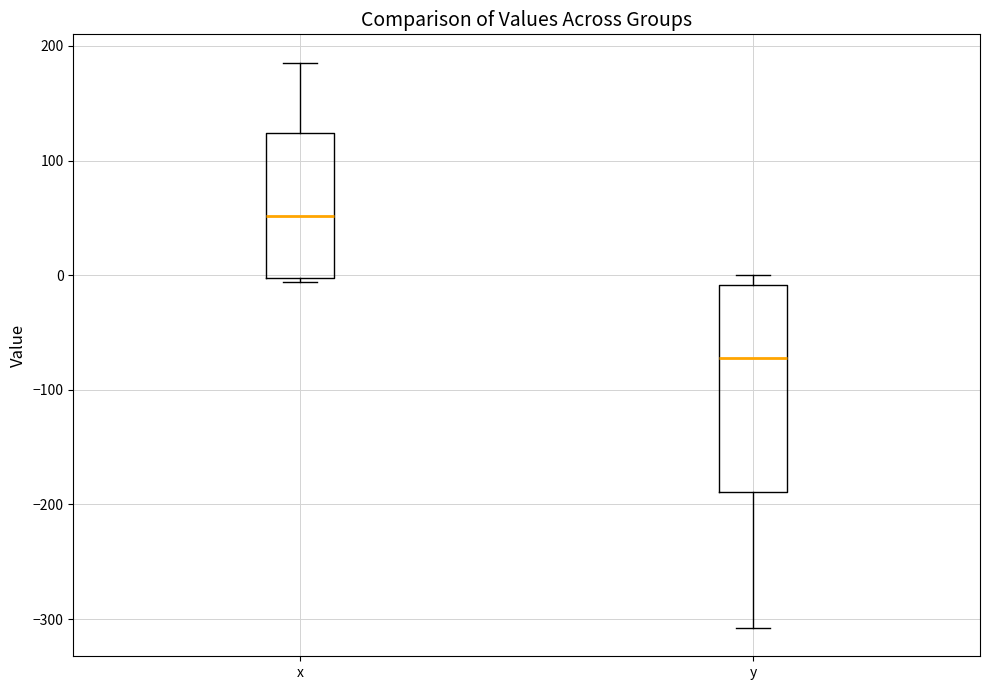

Reading left to right, read every box against the y-axis: the position of its median line, the range the box covers, and the ends of its whiskers. The values are not printed on the chart, so give them approximately, as read against the axis.

x: median 50, box 0 to 120, whiskers -10 to 190
y: median -70, box -190 to -10, whiskers -310 to 0